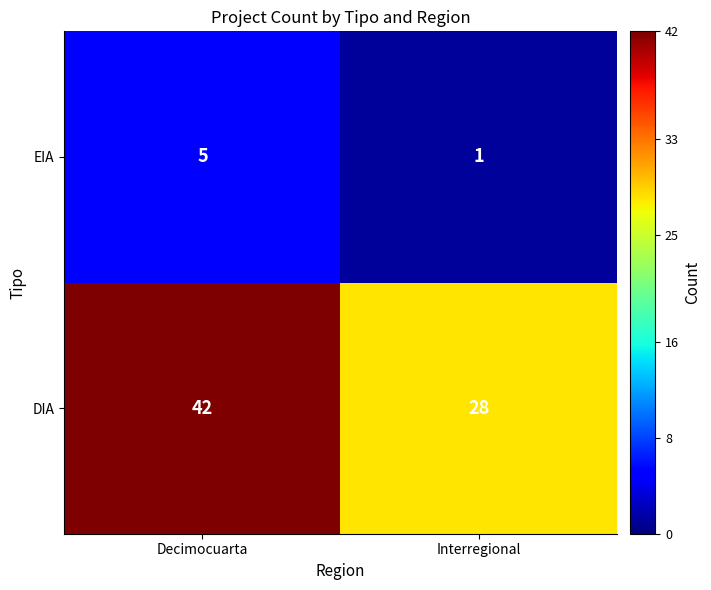

What is the sum of the EIA values at Decimocuarta and Interregional?

6